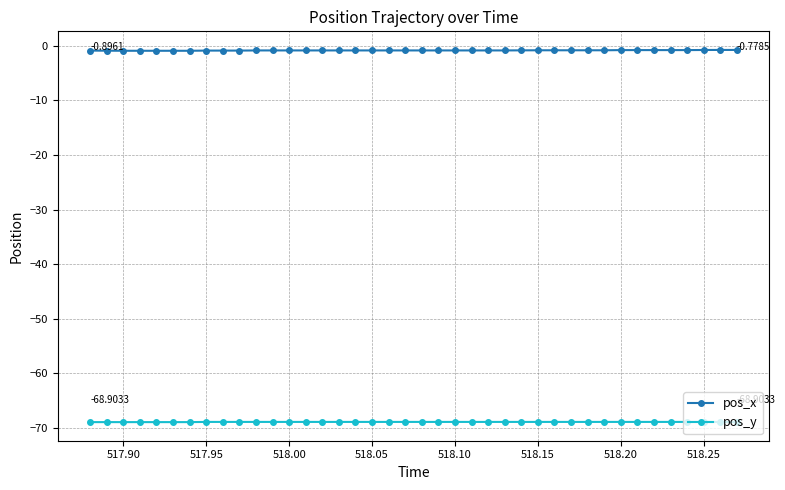

Rank the series by their maximum value, from highest to lowest.

pos_x, pos_y